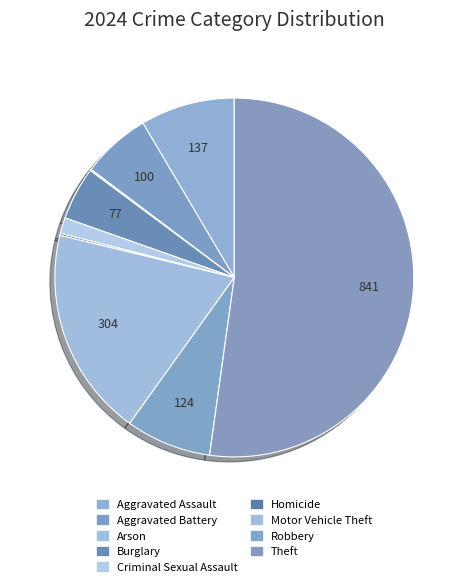

What portion of the pie excludes Aggravated Battery?

93.8%